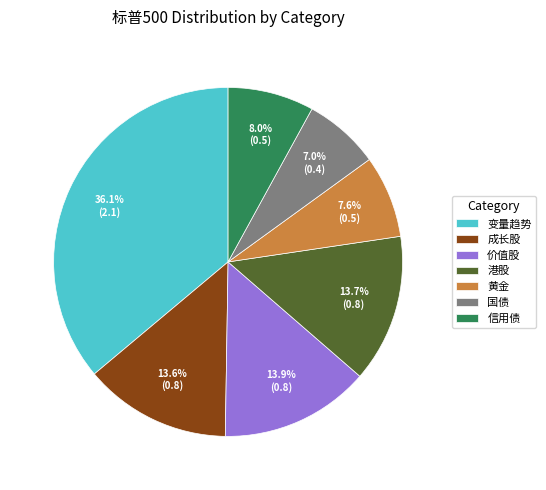

The 黄金 slice represents 1% of the pie. True or false?

False